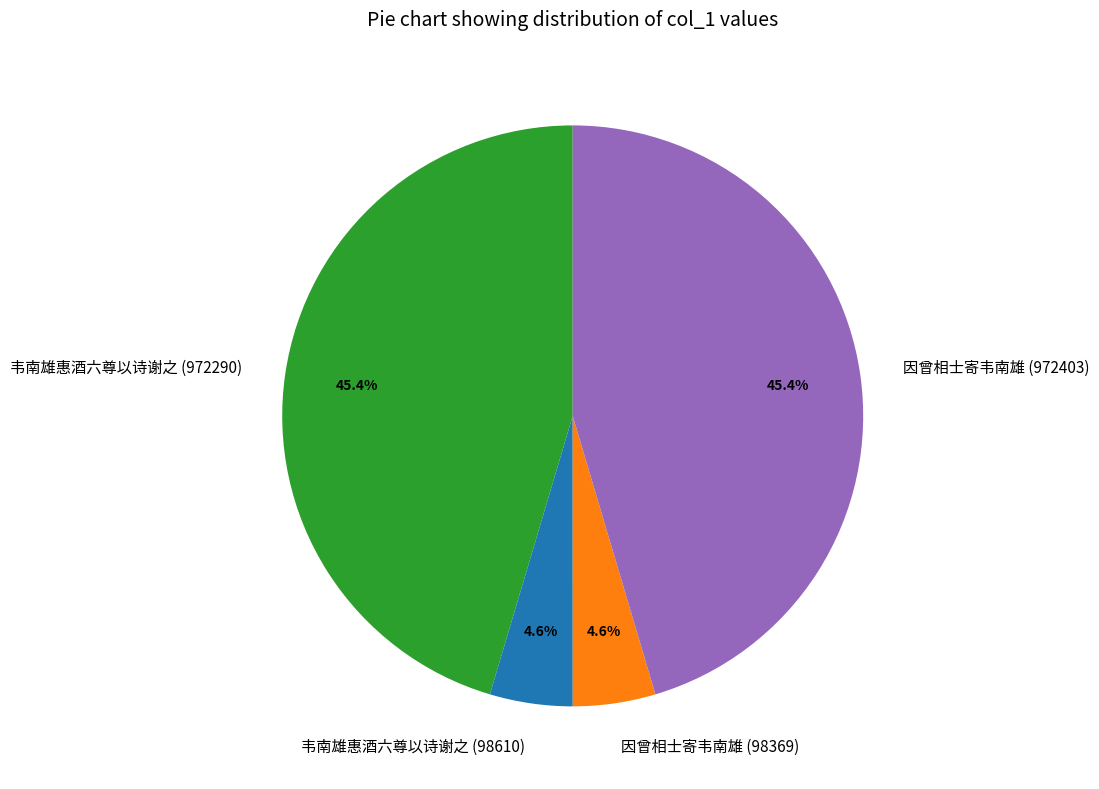

True or false: 因曾相士寄韦南雄 (98369) accounts for 5% of the total.

True